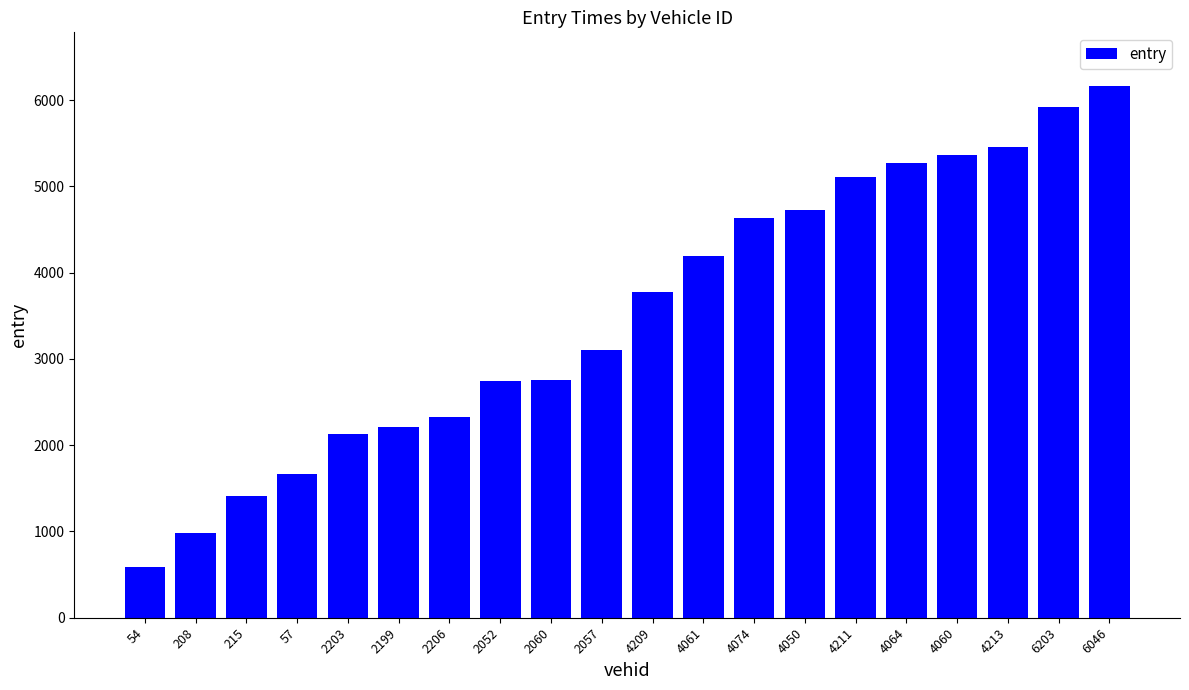

Does the chart contain any negative values?

No